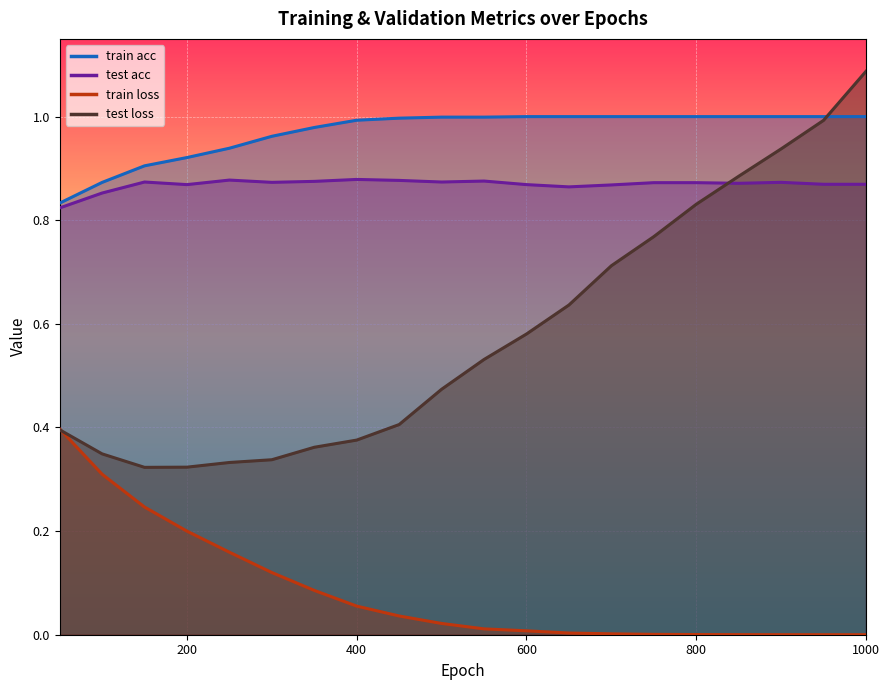

List the series in order of their peak value, lowest first.

train loss, test acc, train acc, test loss